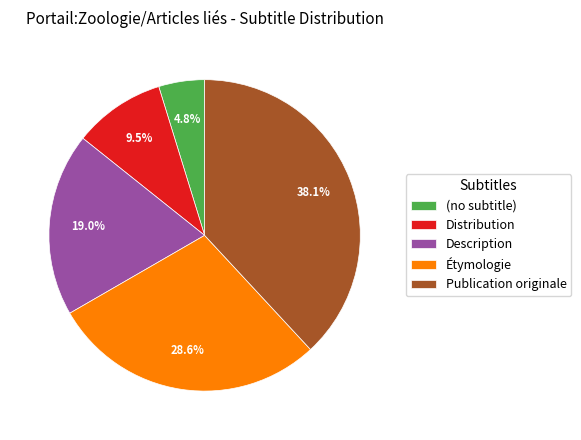

What is the largest slice in the pie chart?

Publication originale